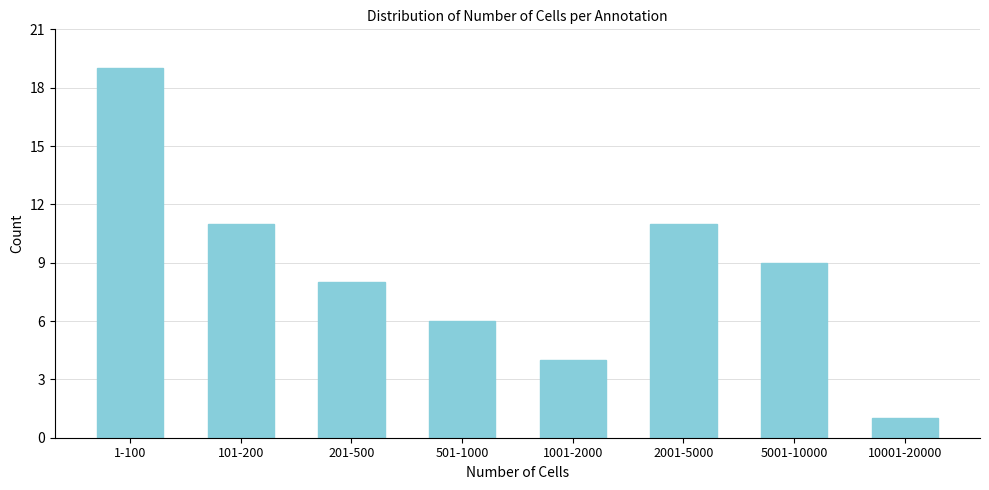

Reading right to left, what are all the values shown in this chart?

10001-20000=1	5001-10000=9	2001-5000=11	1001-2000=4	501-1000=6	201-500=8	101-200=11	1-100=19